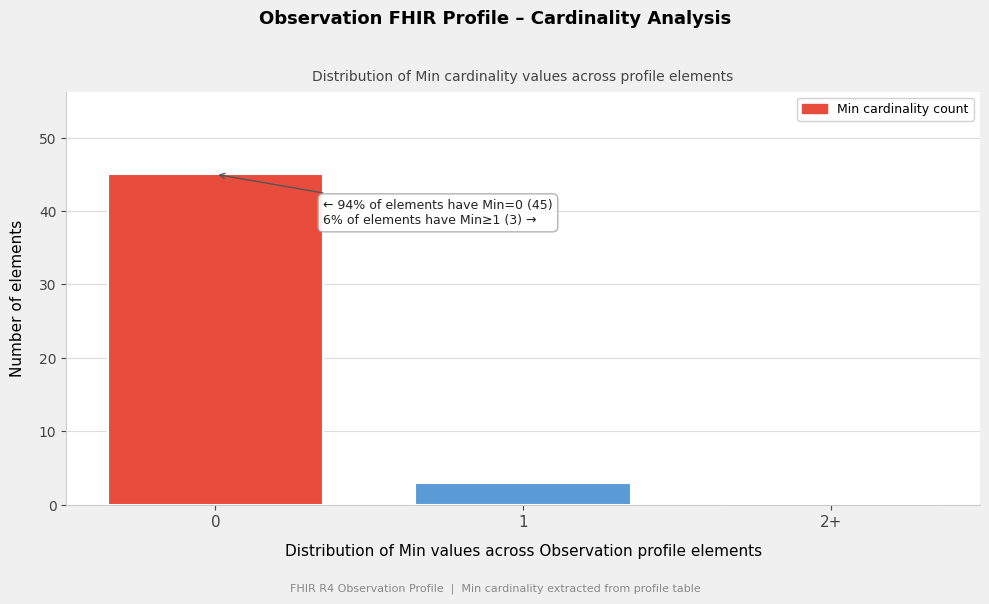

Reading right to left, what are all the values shown in this chart?

2+=0	1=3	0=45